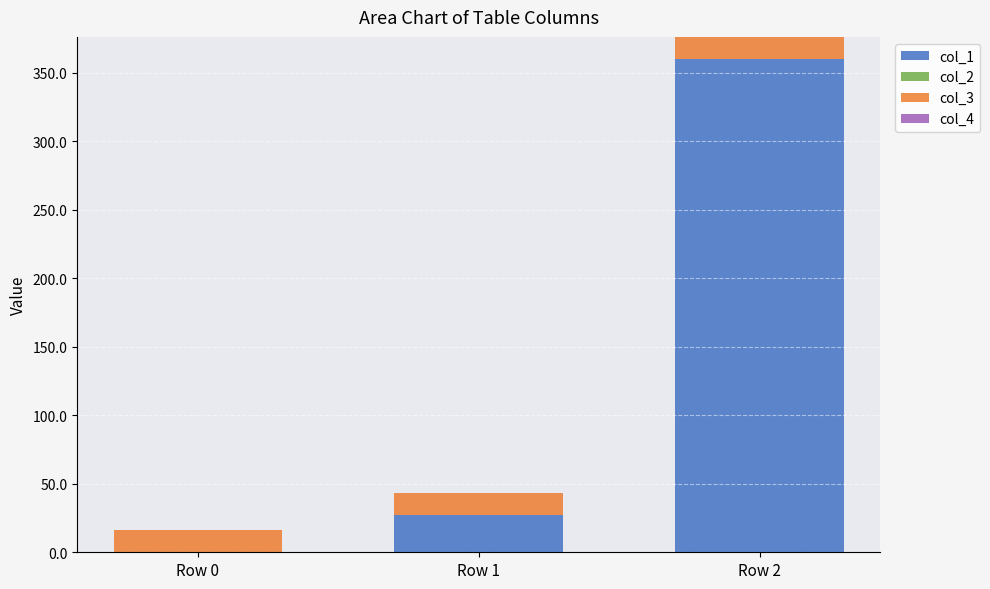

How many data points does each series have?

3